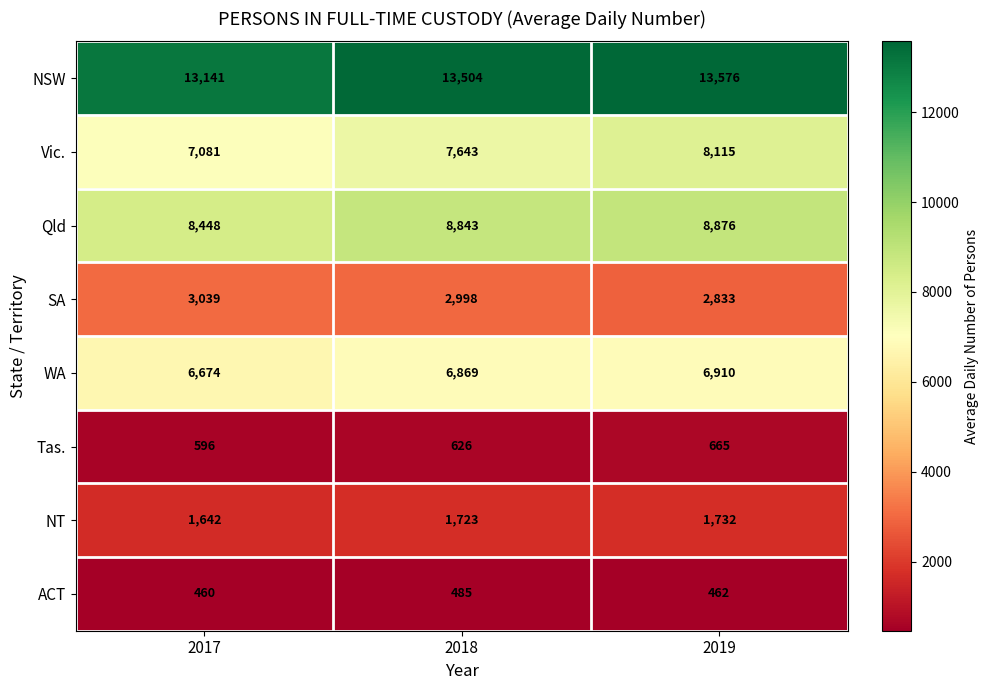

Reading right to left, list all the values displayed in this chart.

NSW: 13576	13504	13141
Vic.: 8115	7643	7081
Qld: 8876	8843	8448
SA: 2833	2998	3039
WA: 6910	6869	6674
Tas.: 665	626	596
NT: 1732	1723	1642
ACT: 462	485	460